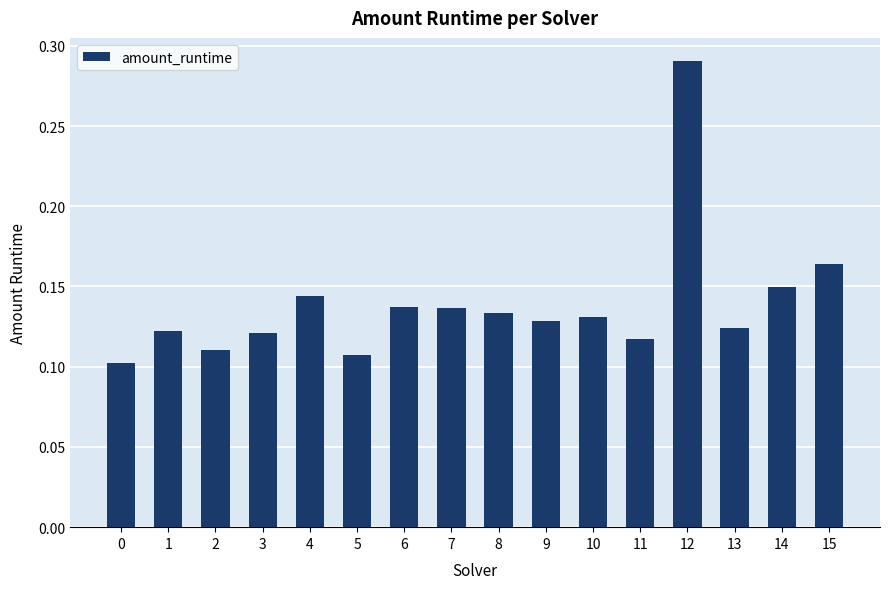

Between 5 and 9, which is larger?

9